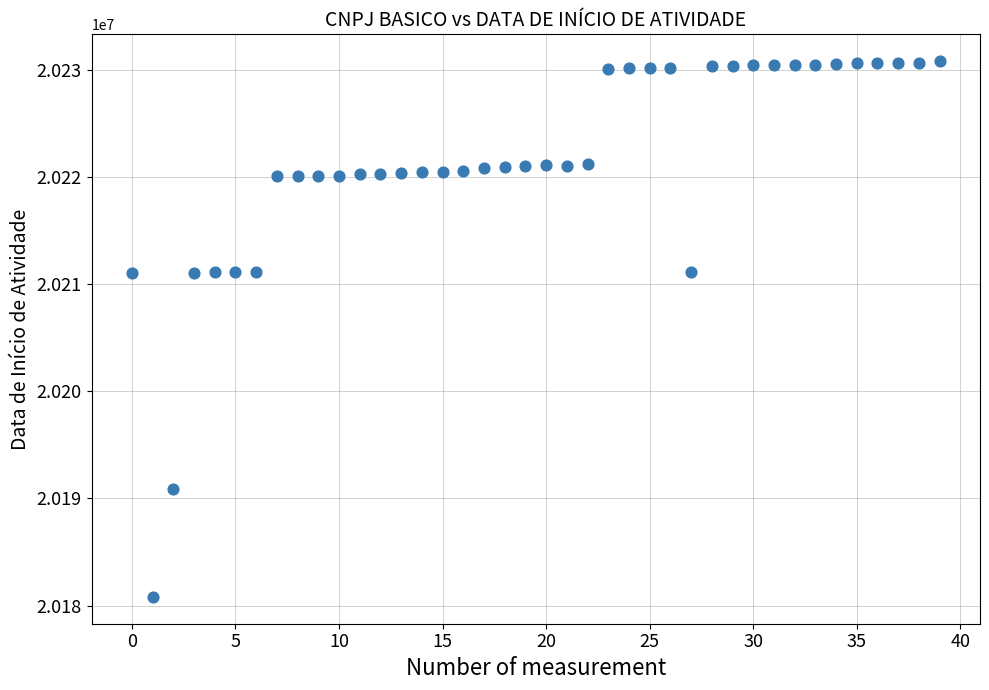

What is the range of Y values (max minus min)?

49994